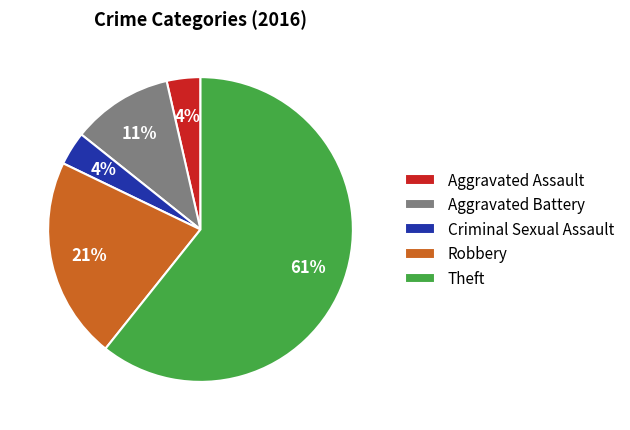

Is Criminal Sexual Assault the majority of the pie?

No